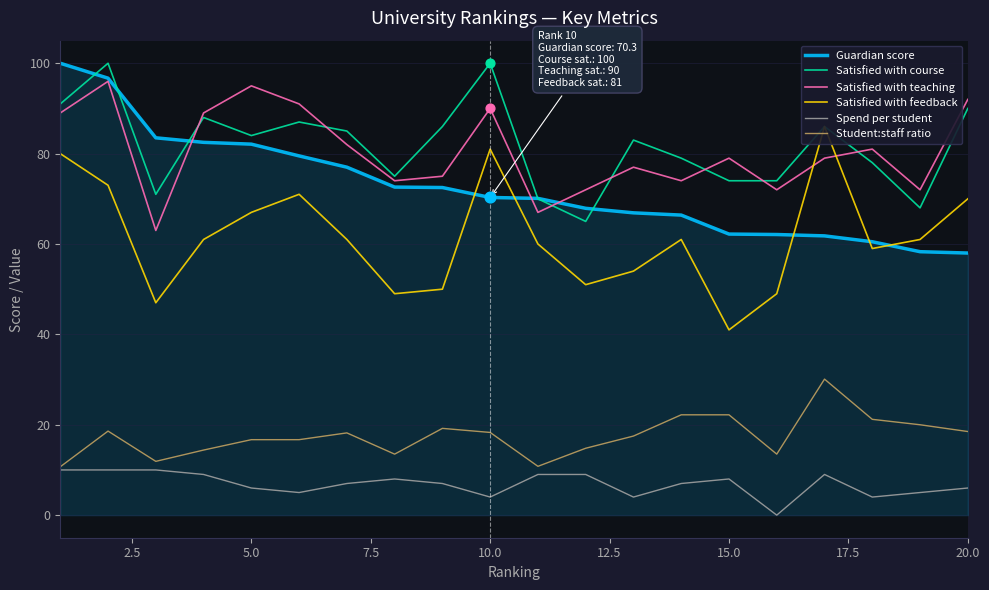

What is the maximum value for Guardian score?

100.0